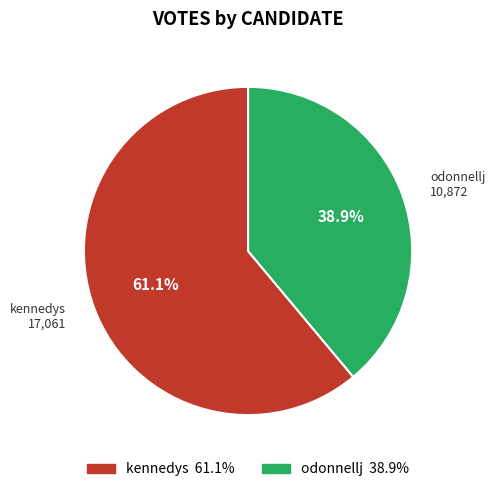

To the nearest percent, what is the difference between the largest and smallest slice percentages?

22%